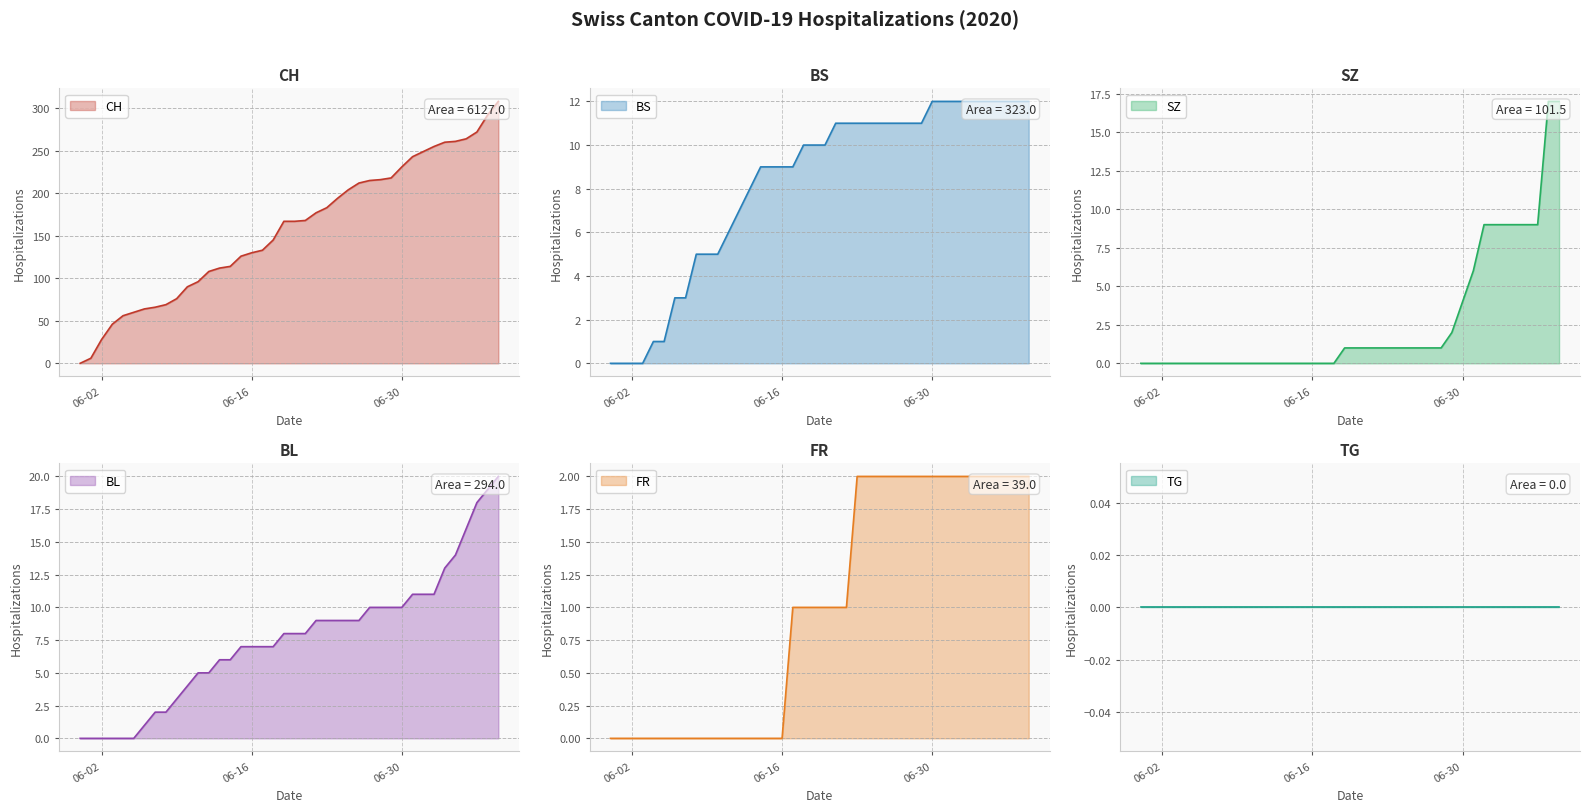

The value of SZ at 06-02 is 0. True or false?

True